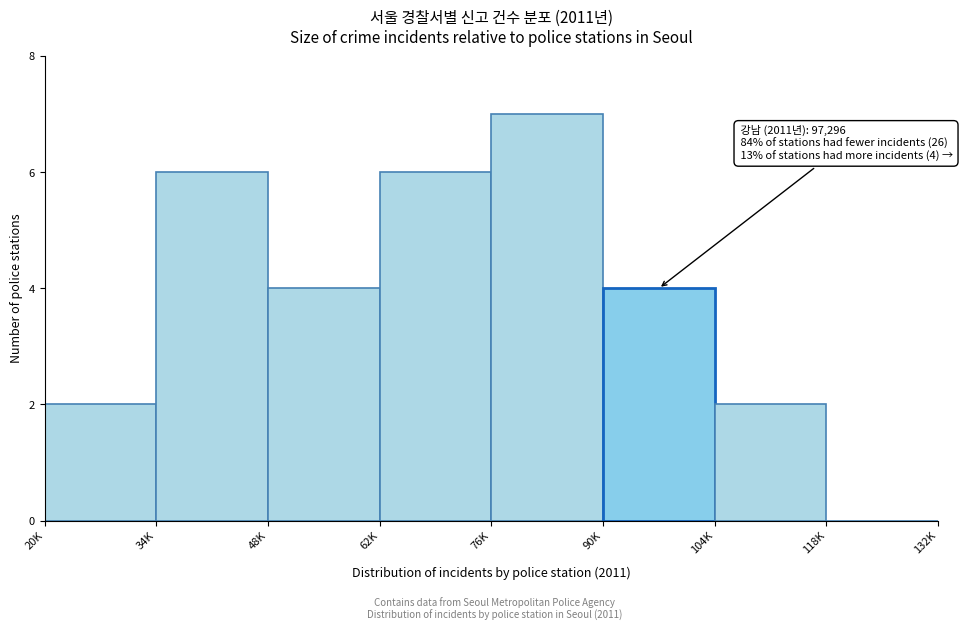

Reading left to right, what are all the values shown in this chart?

20K=2	34K=6	48K=4	62K=6	76K=7	90K=4	104K=2	118K=0